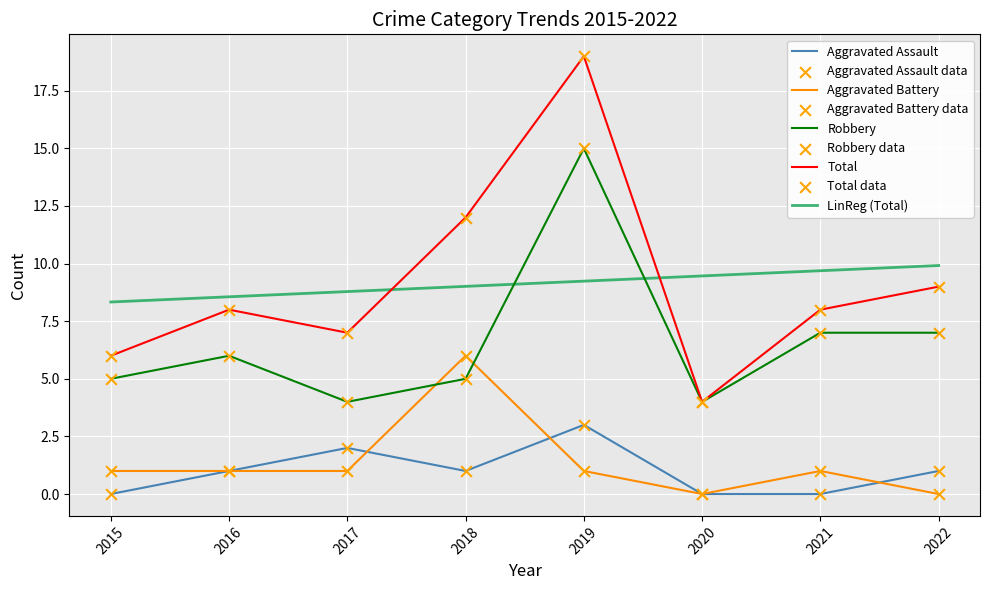

At how many categories does at least one series exceed 5?

7